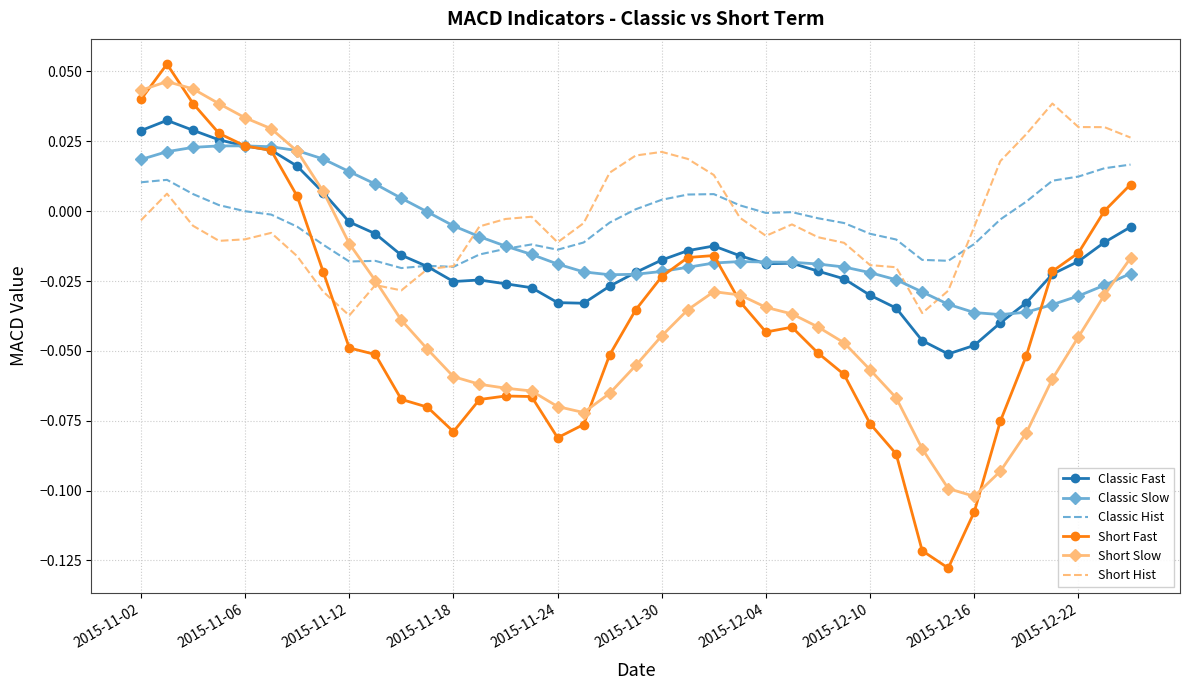

How many intersections are there between Short Hist and Short Fast?

1